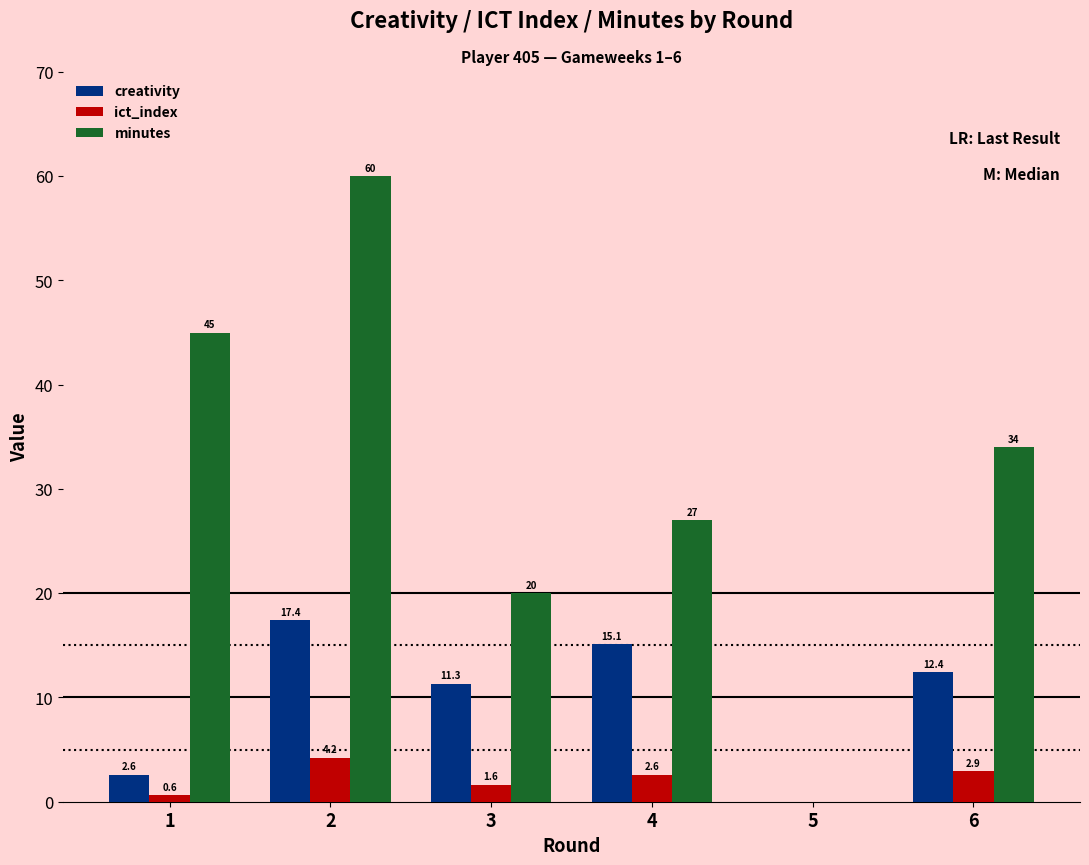

Reading left to right, extract all data points from this chart.

creativity: 2.6	17.4	11.3	15.1	0.0	12.4
ict_index: 0.6	4.2	1.6	2.6	0.0	2.9
minutes: 45.0	60.0	20.0	27.0	0.0	34.0